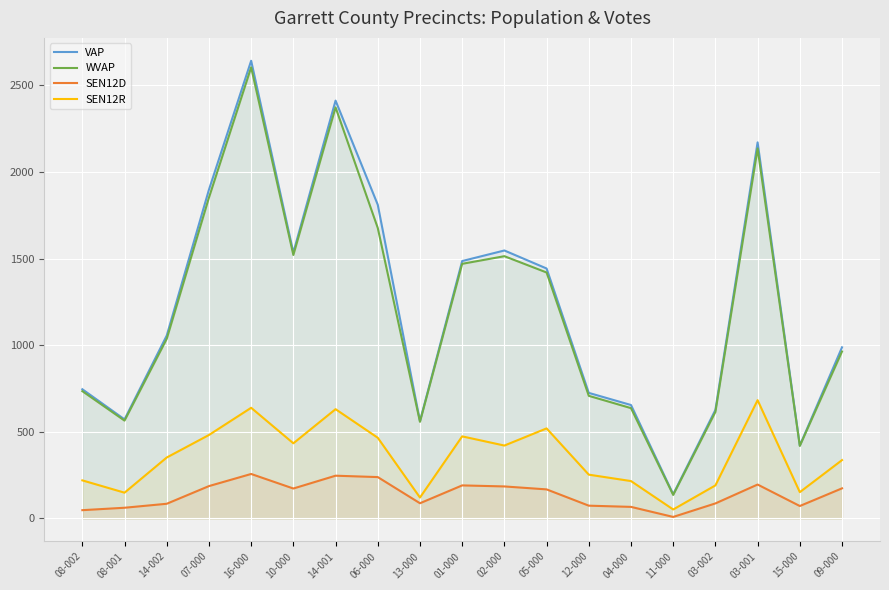

How many values in the SEN12D series exceed 168?

9